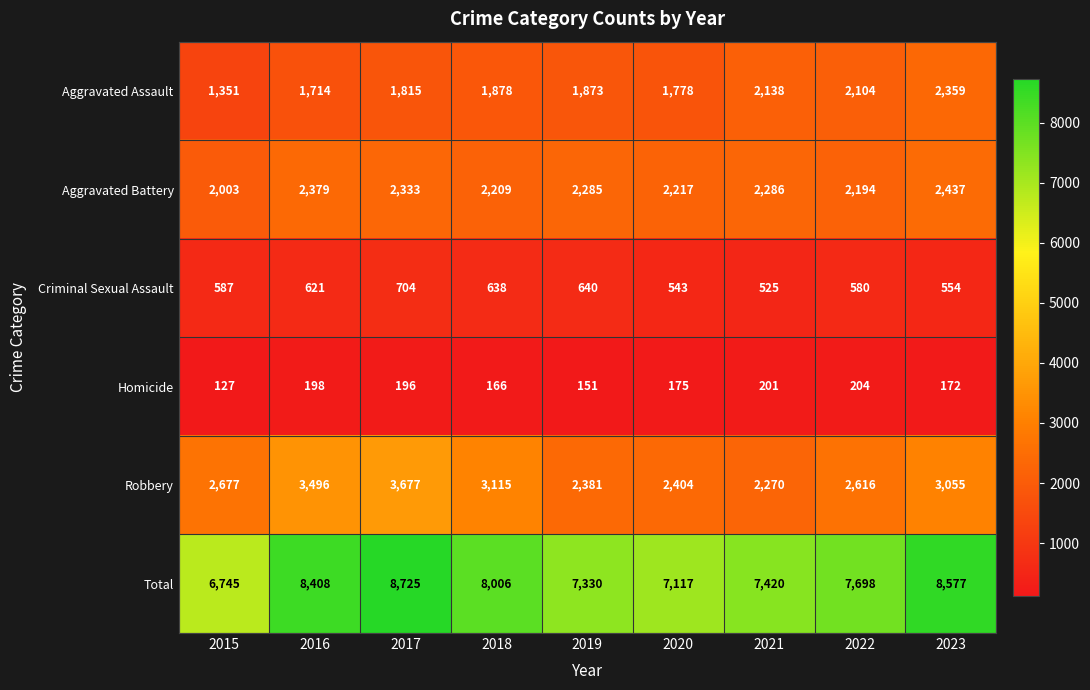

At which category does the chart reach its peak across all series?

2017